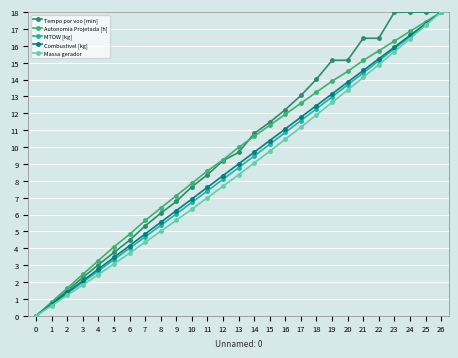

What is the difference between the maximum and minimum values in the Combustivel [kg] series?

18.0